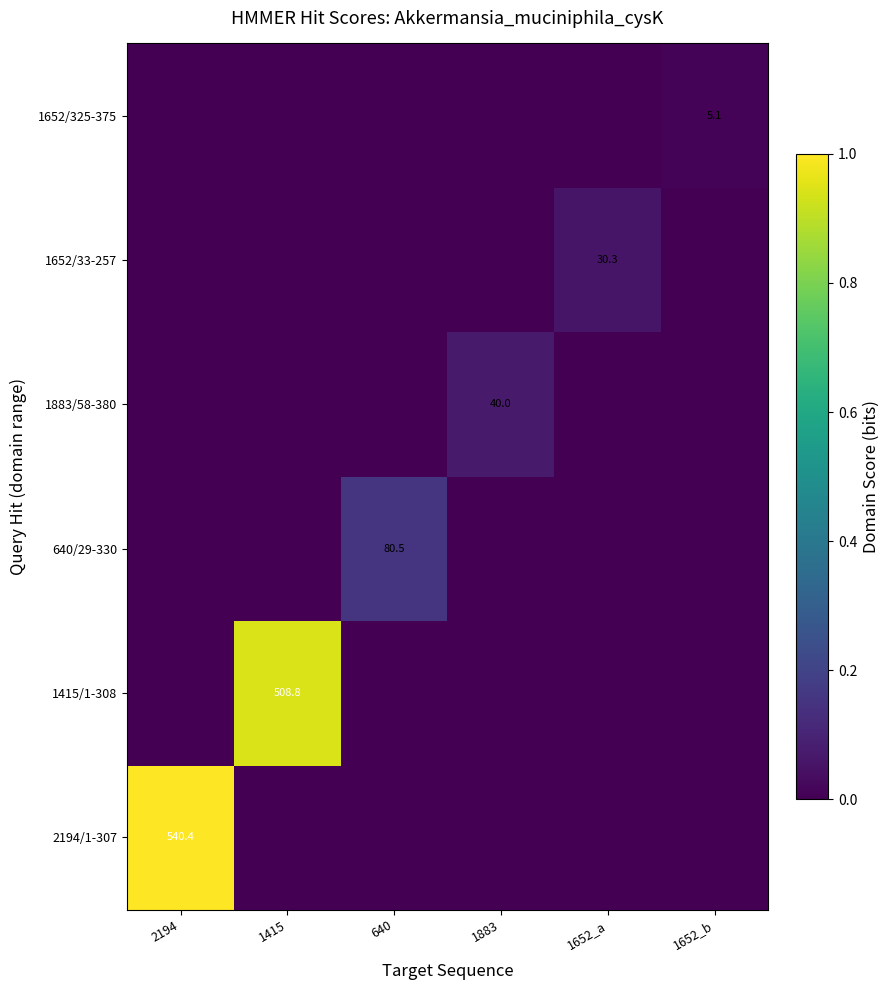

How many values in 1883/58-380 are above zero?

1